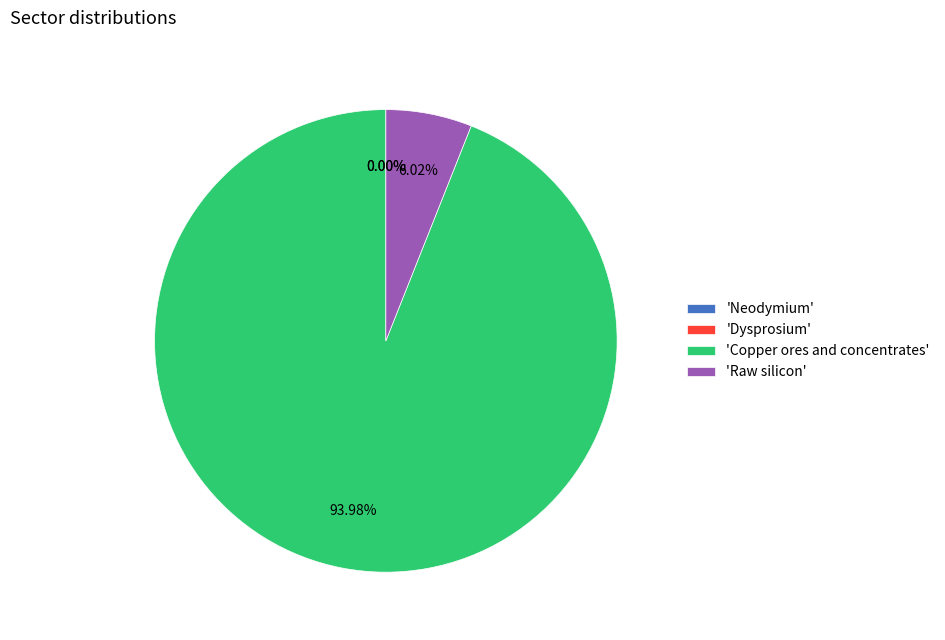

Is there any slice that represents more than half of the pie?

Yes